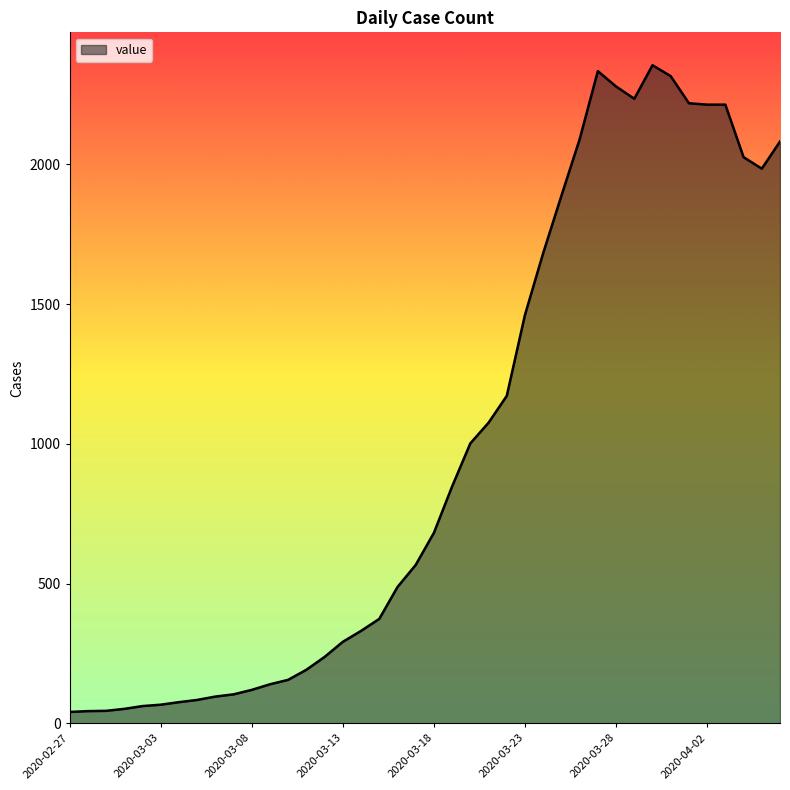

What is the difference between the maximum and minimum values?

2314